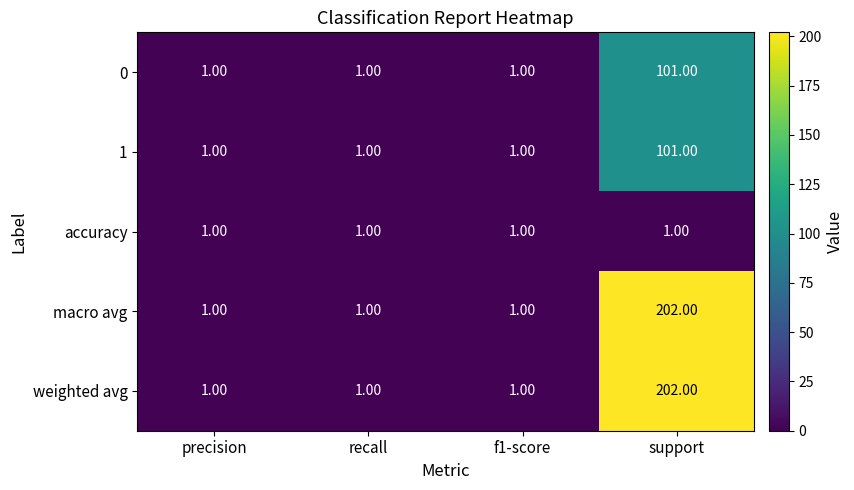

How many data points does each series have?

4